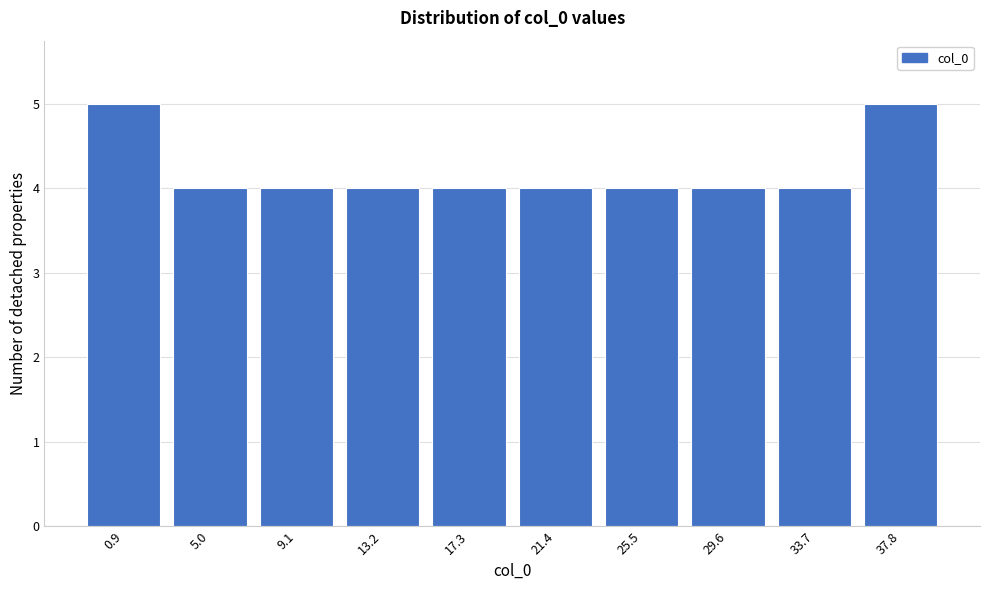

Reading left to right, transcribe all the data shown in this chart.

5	4	4	4	4	4	4	4	4	5